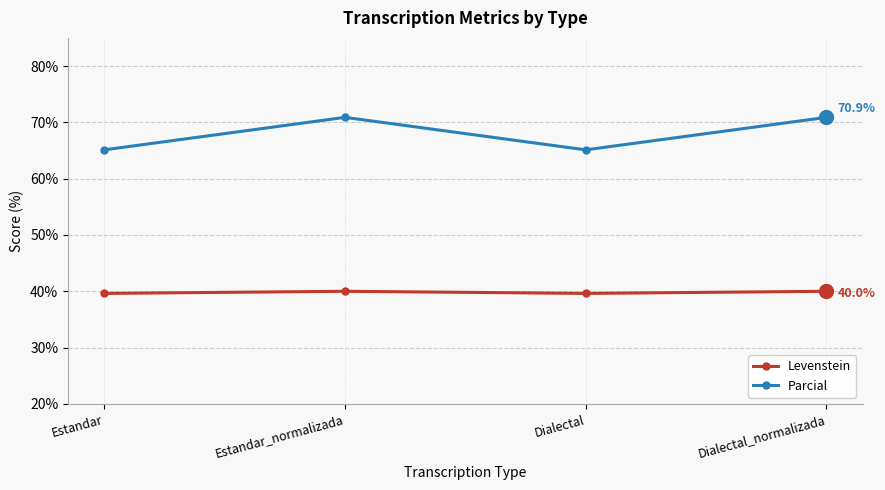

What is the value of the Parcial point at the 4th from the left?

70.9